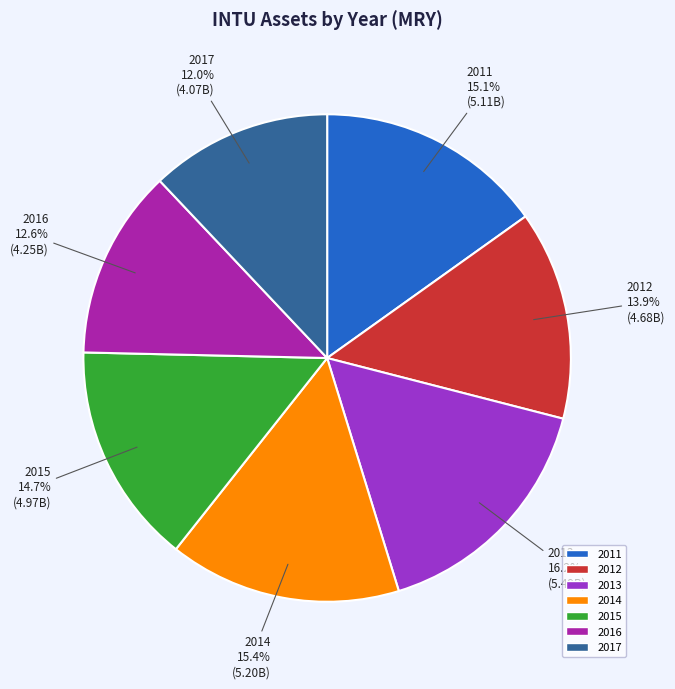

To the nearest percent, what is the combined percentage of 2016 and 2015?

27%